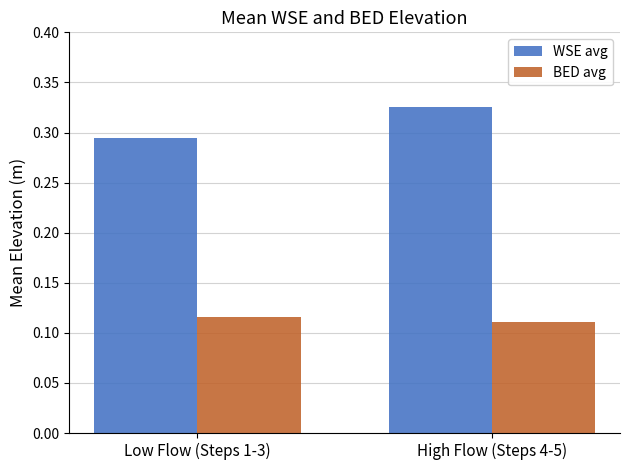

At High Flow (Steps 4-5), list the series in order from smallest to largest.

BED avg, WSE avg